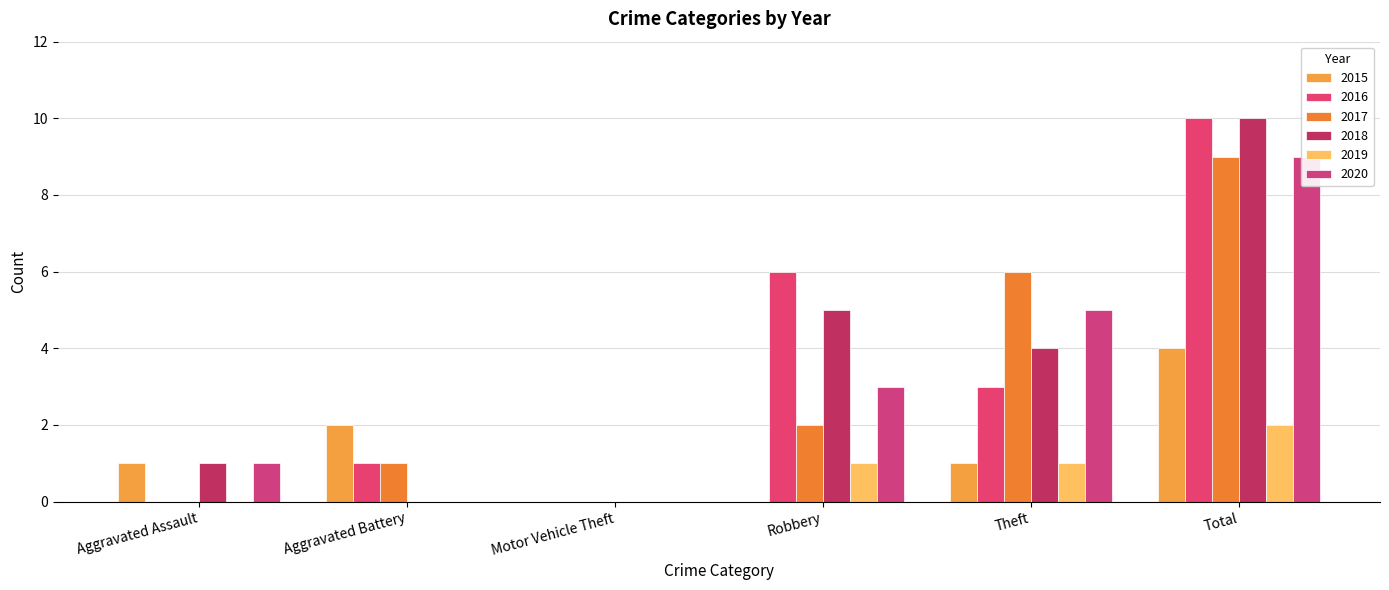

The 2016 series shows 15 at Total. True or false?

False